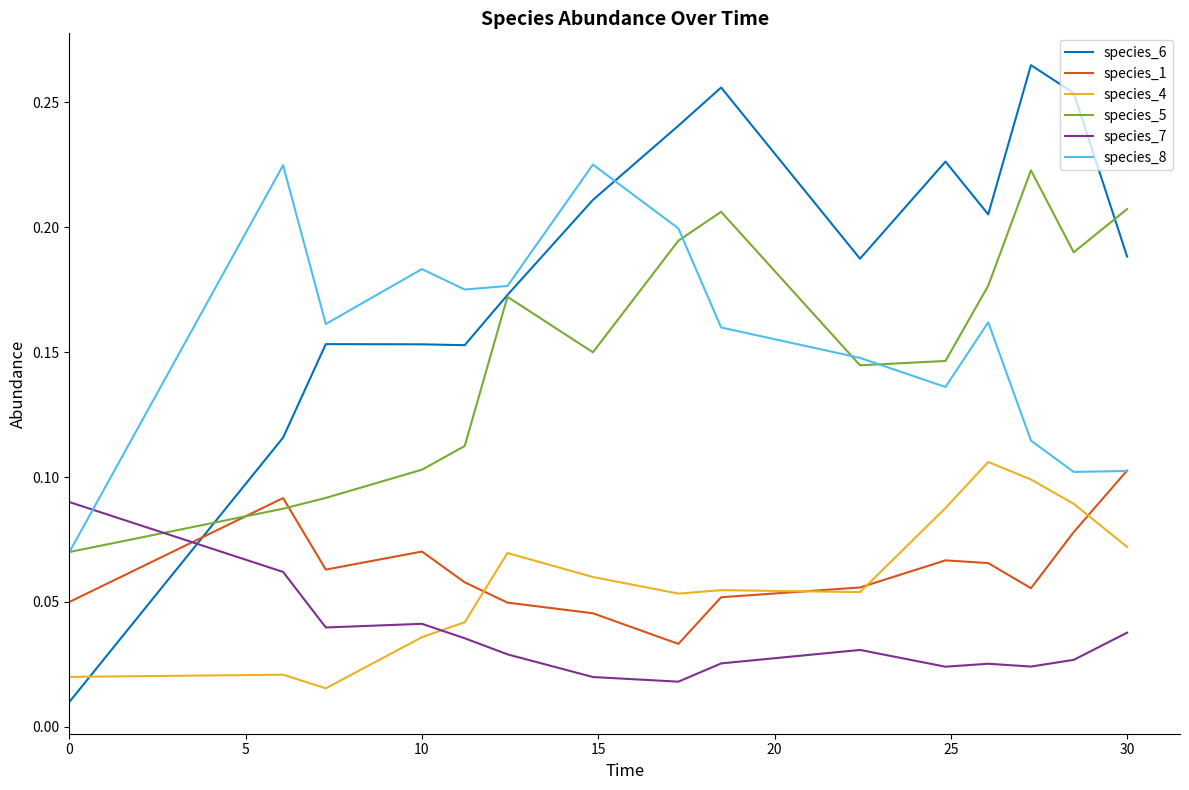

True or false: species_8 and species_4 intersect in this chart.

False